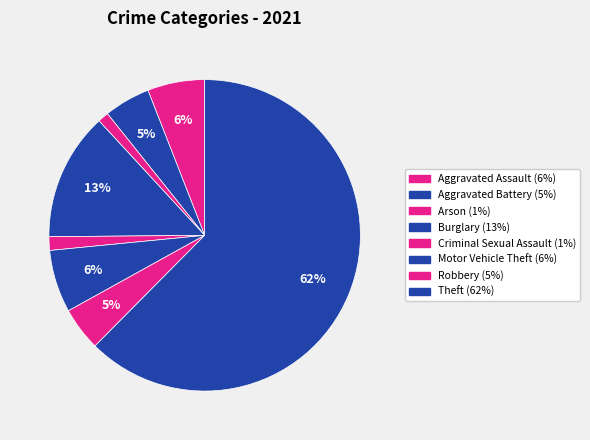

Which category has the biggest portion of the pie?

Theft